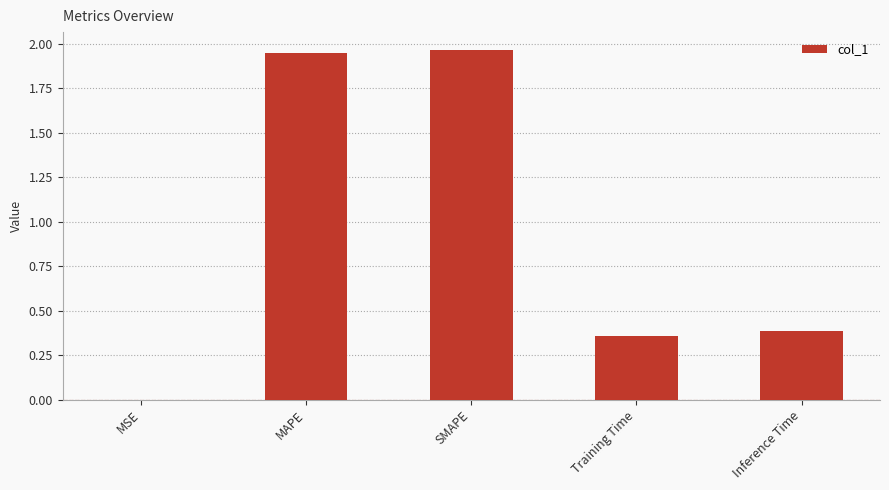

What is the sum of the values at Inference Time and MAPE?

2.3